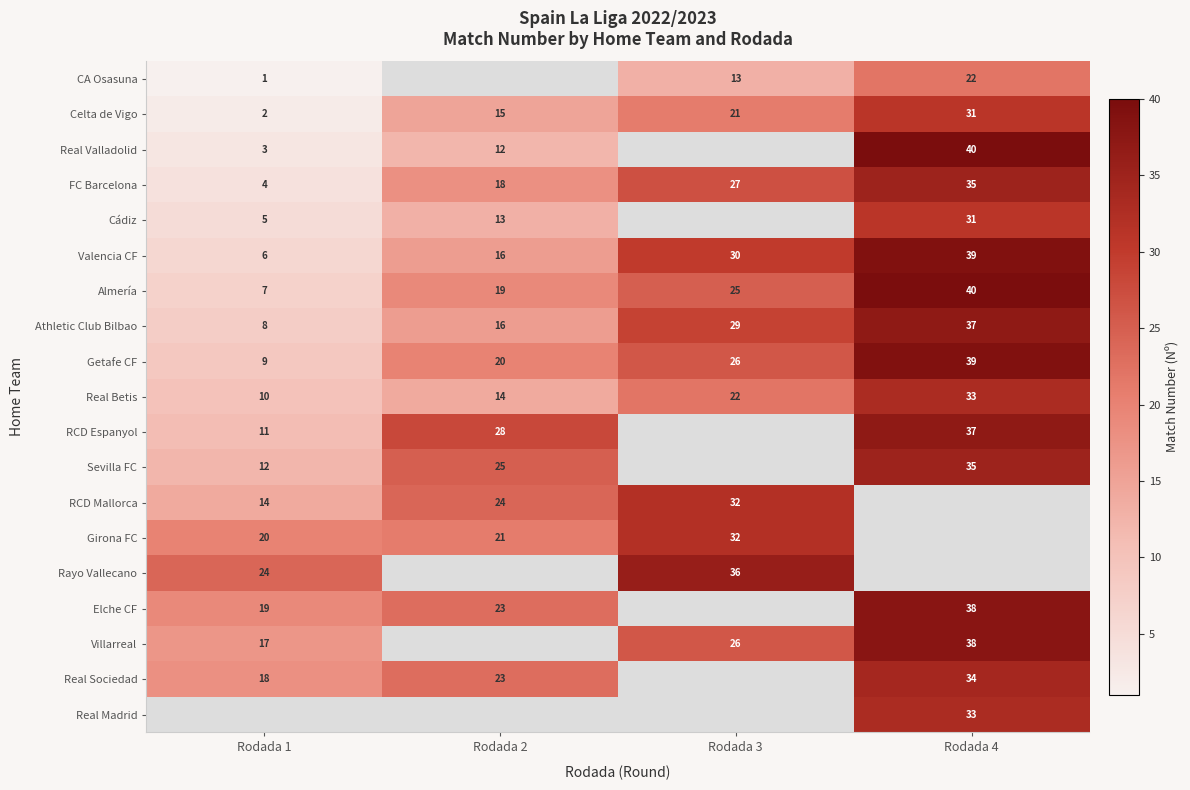

What is the maximum value for Valencia CF?

39